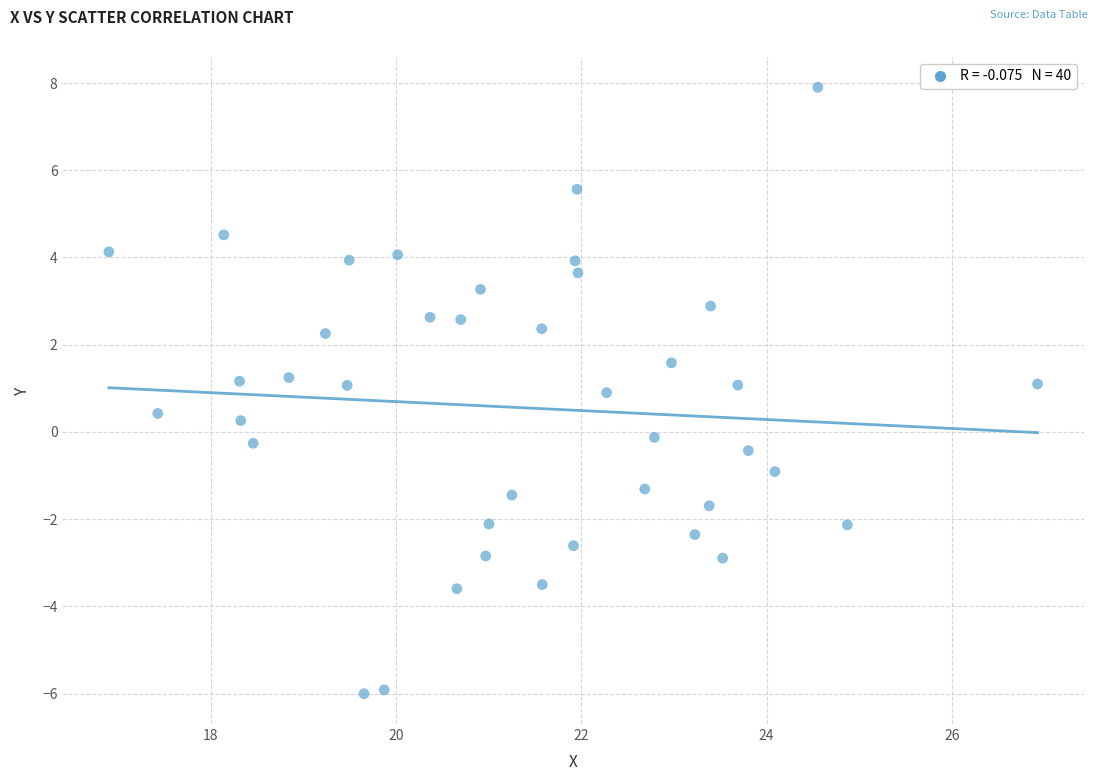

What is the range of X values (max minus min)?

10.0